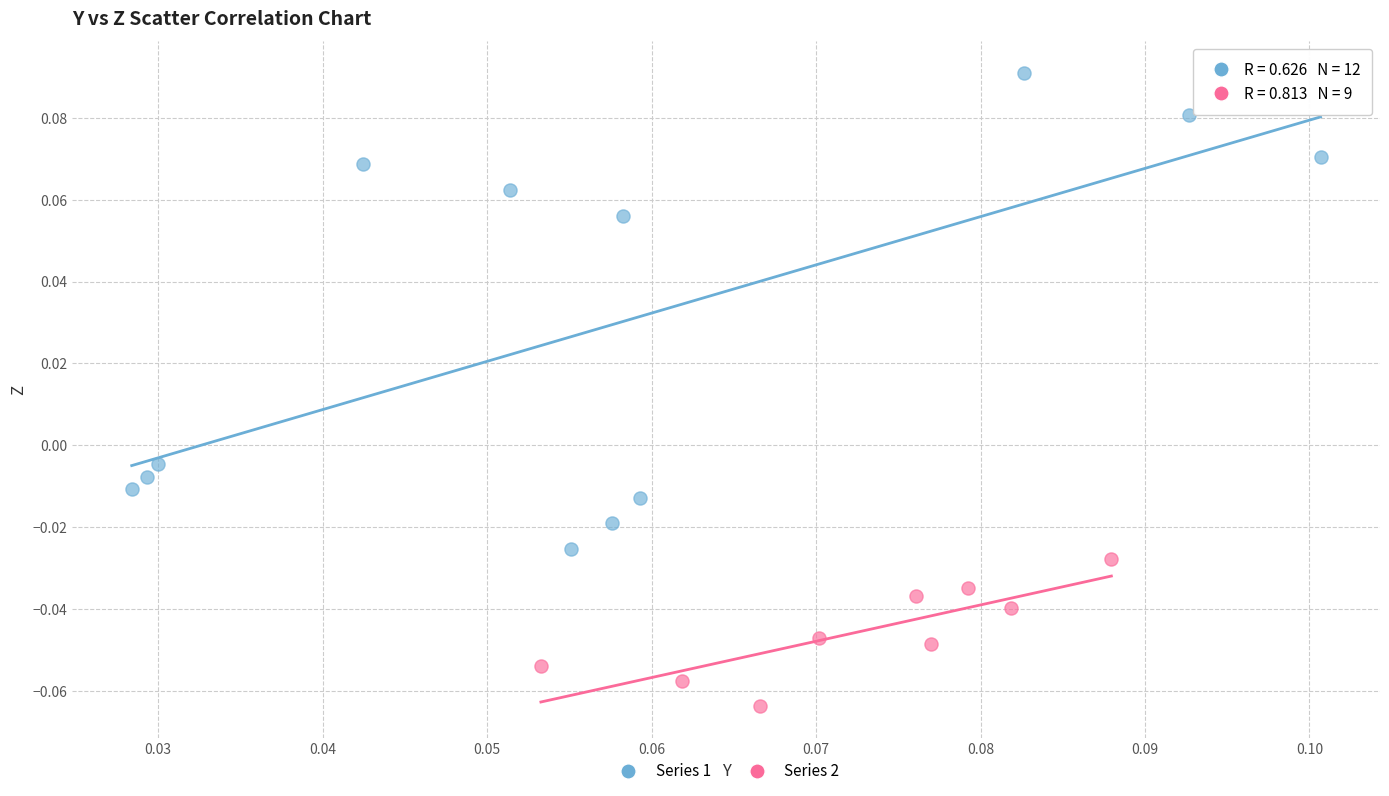

Which series contains the lowest Y value?

Series 2